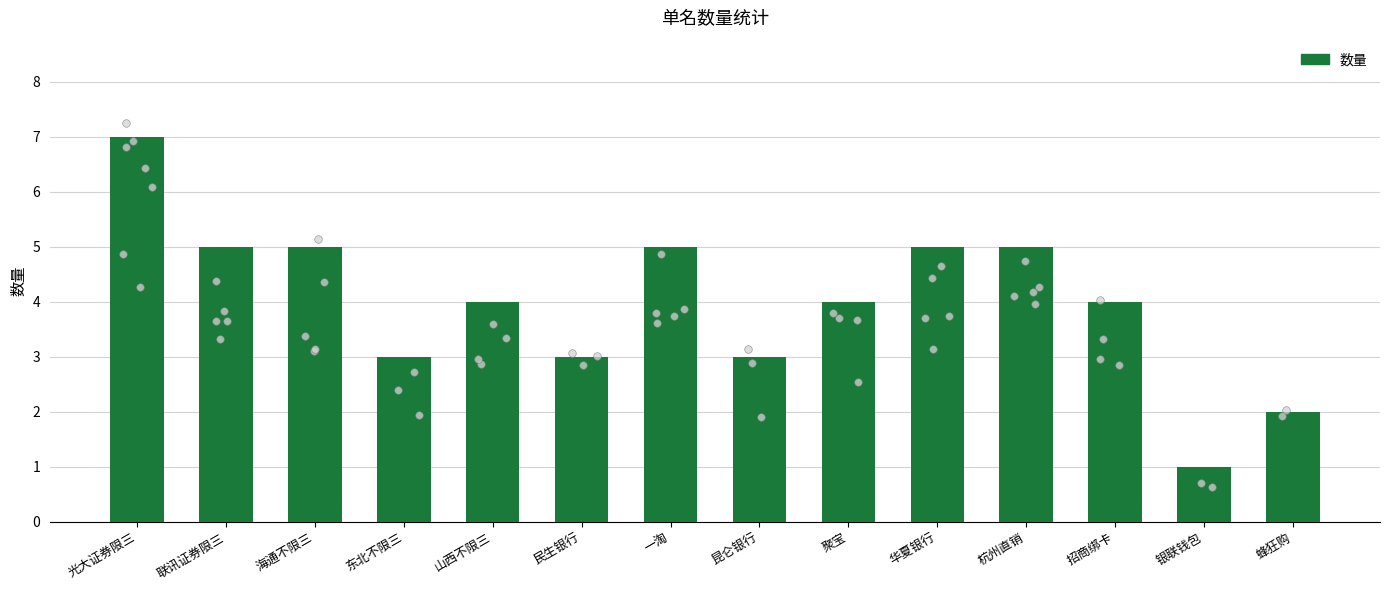

Between 民生银行 and 一淘, which is larger?

一淘